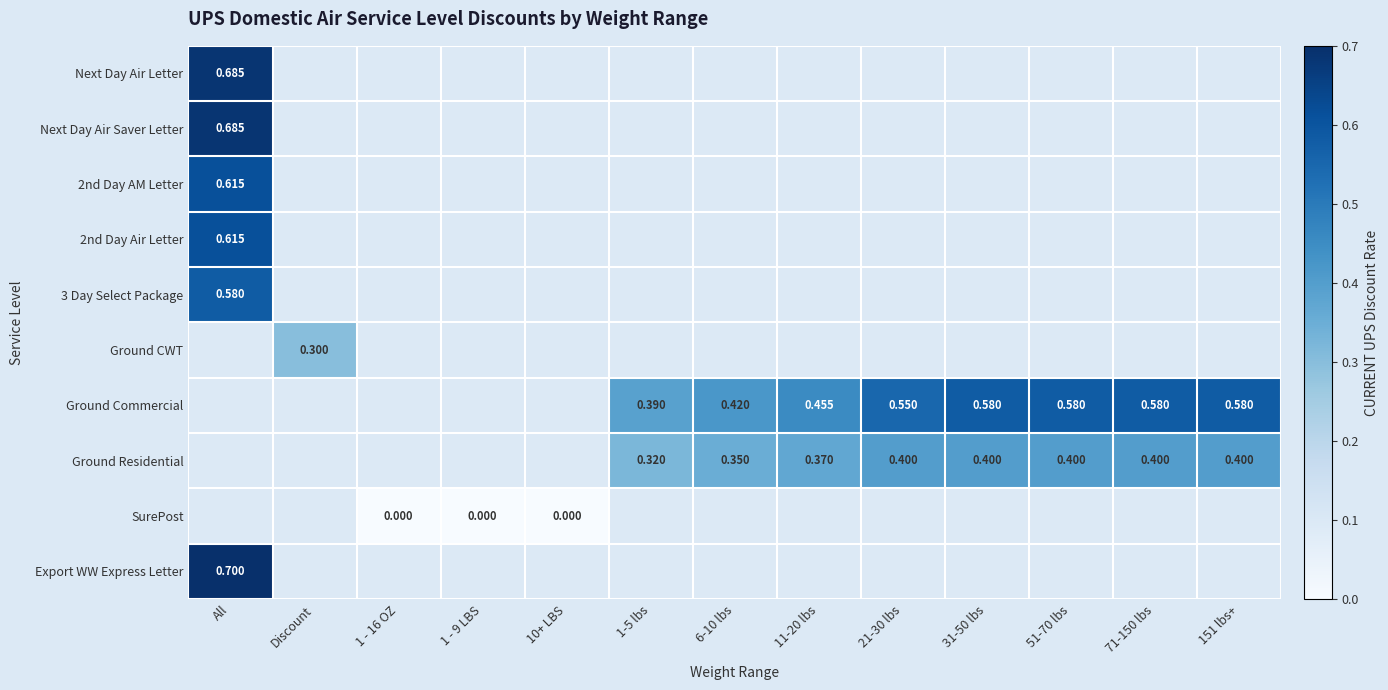

How many categories are shown in the chart?

13